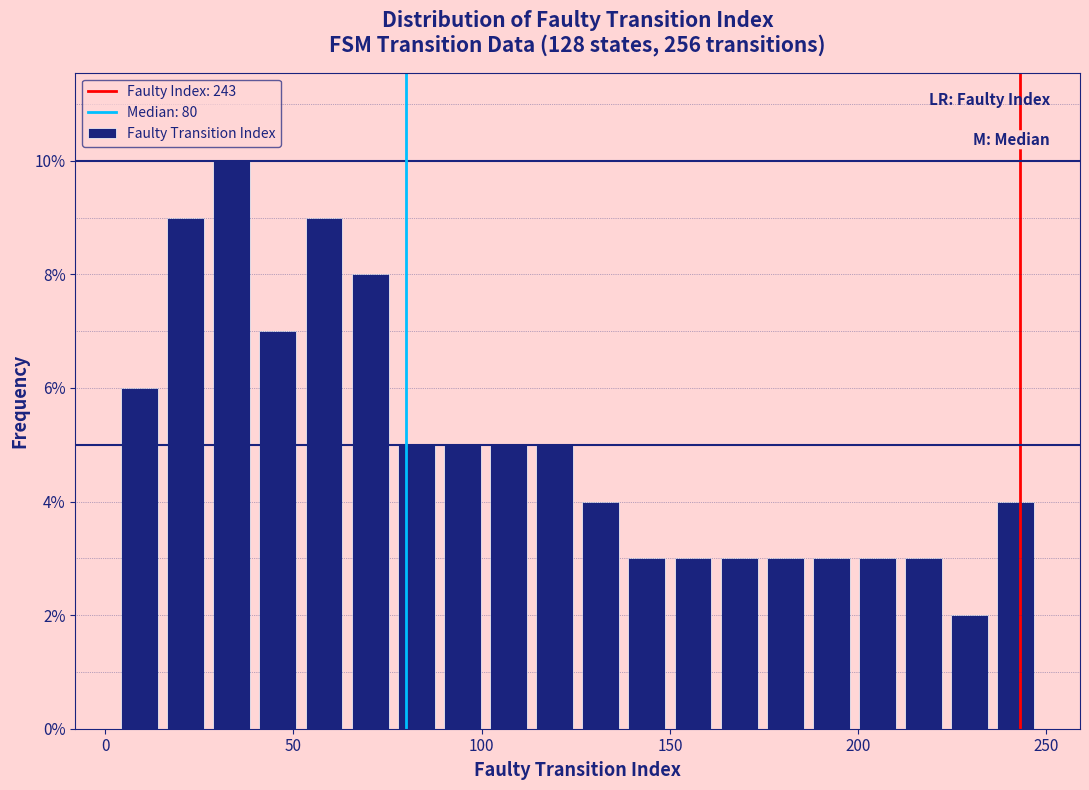

Read against the x-axis, roughly where is the centre of the tallest bar?

35